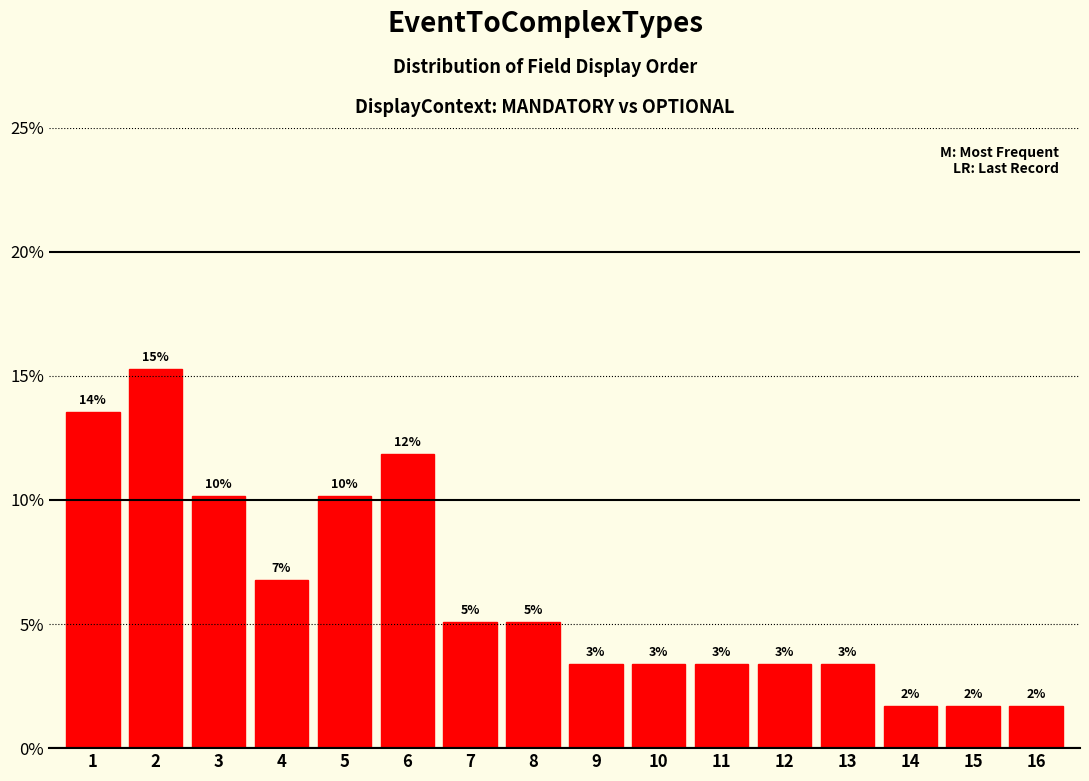

Rank the categories by value from highest to lowest.

2, 1, 6, 3, 5, 4, 7, 8, 9, 10, 11, 12, 13, 14, 15, 16